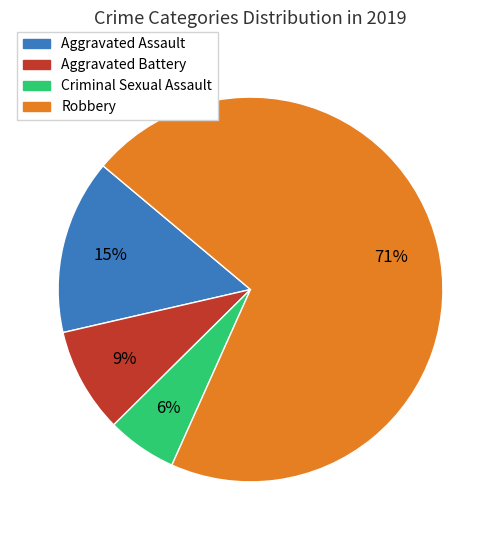

To the nearest percent, what is the combined percentage of Robbery and Aggravated Assault?

85%